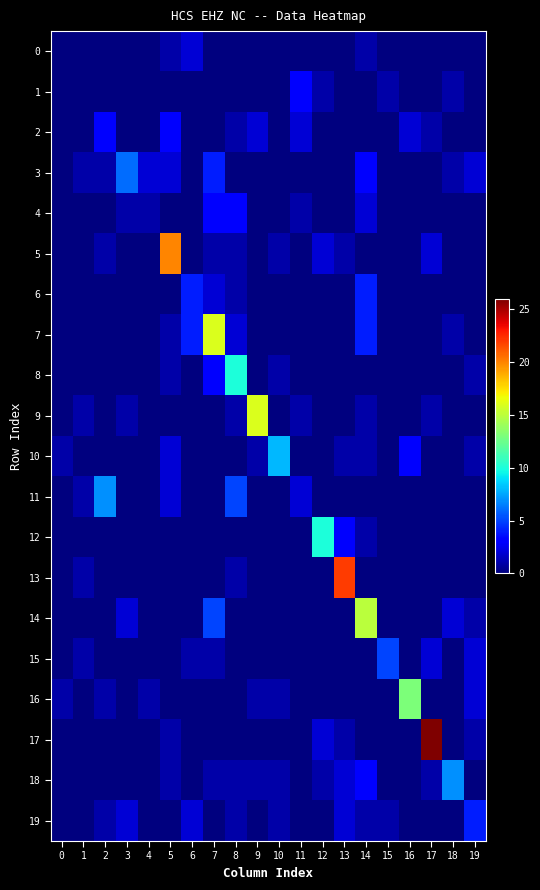

Which has a higher value, 3 or 10?

3